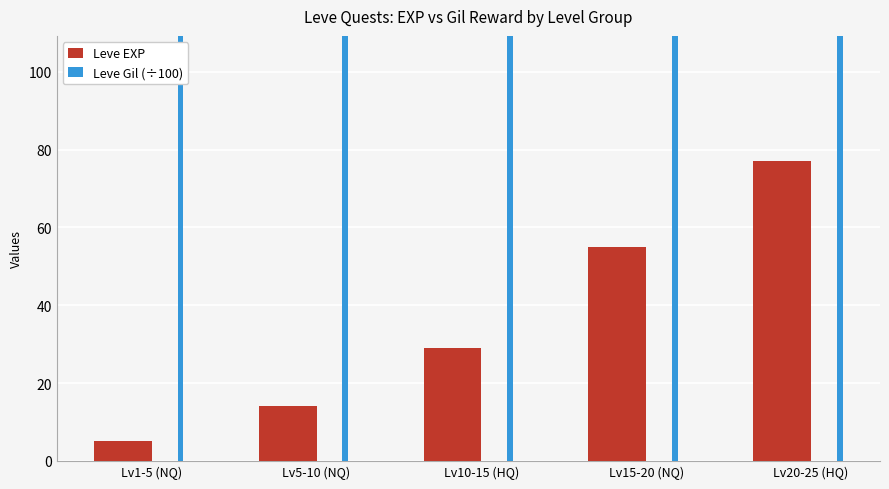

Where does the Leve Gil (÷100) series first go above 5170?

Lv15-20 (NQ)